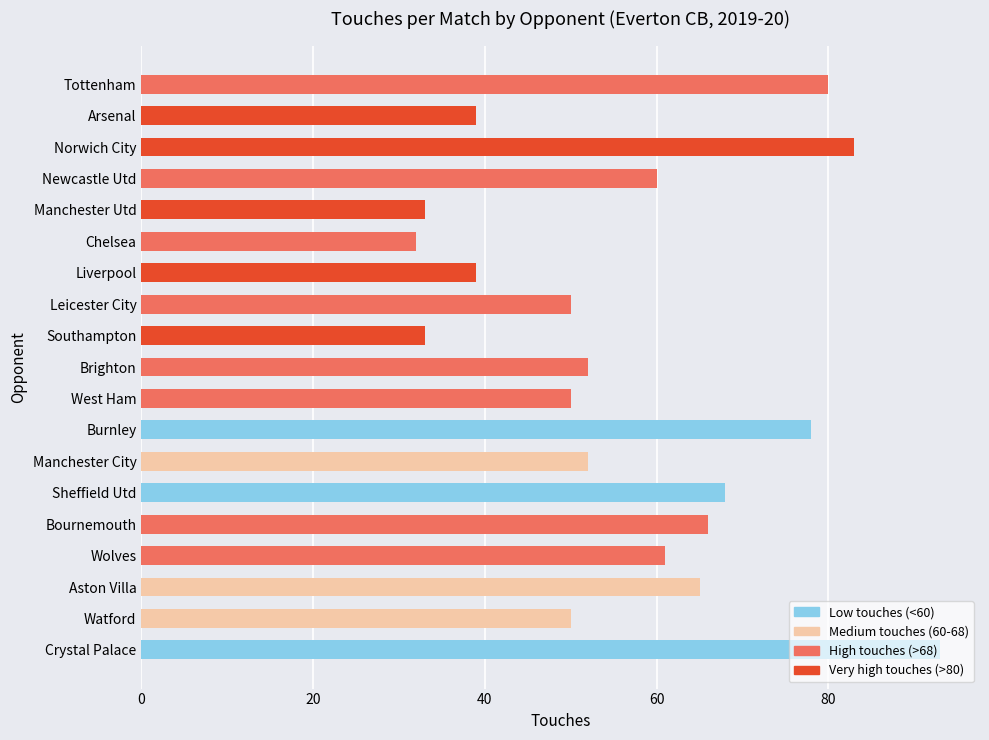

What is the sum of the values at Manchester Utd and Bournemouth?

99